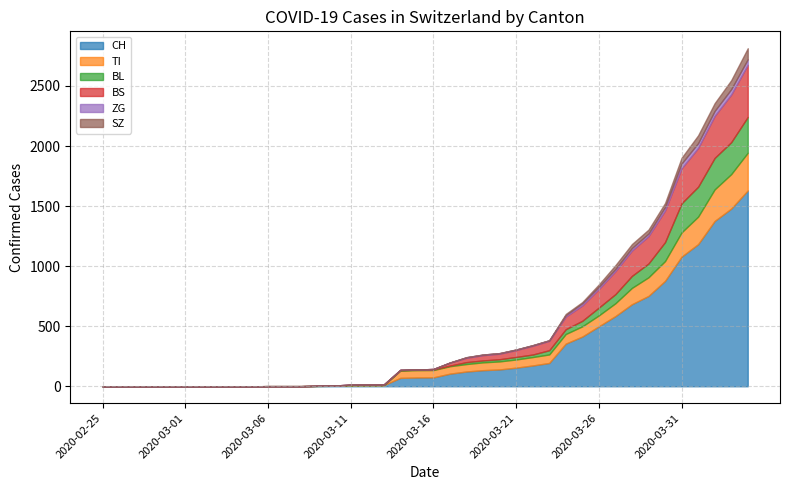

What is the difference between the second highest and minimum values in the TI series?

287